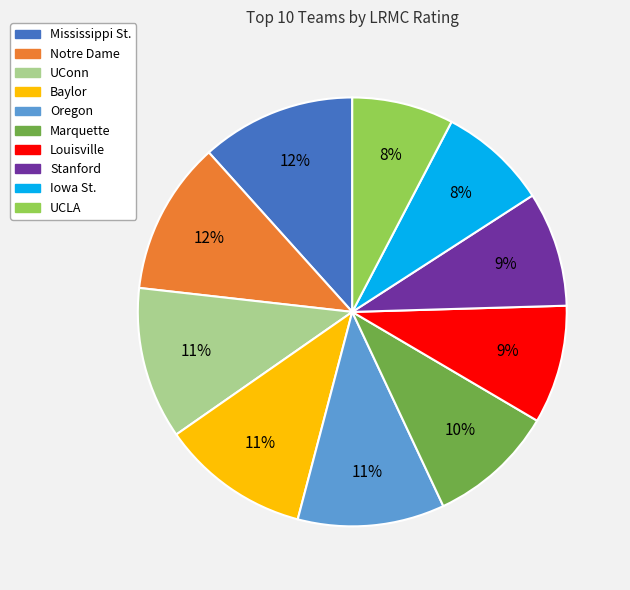

Combined, do UCLA and Oregon account for over 50%?

No